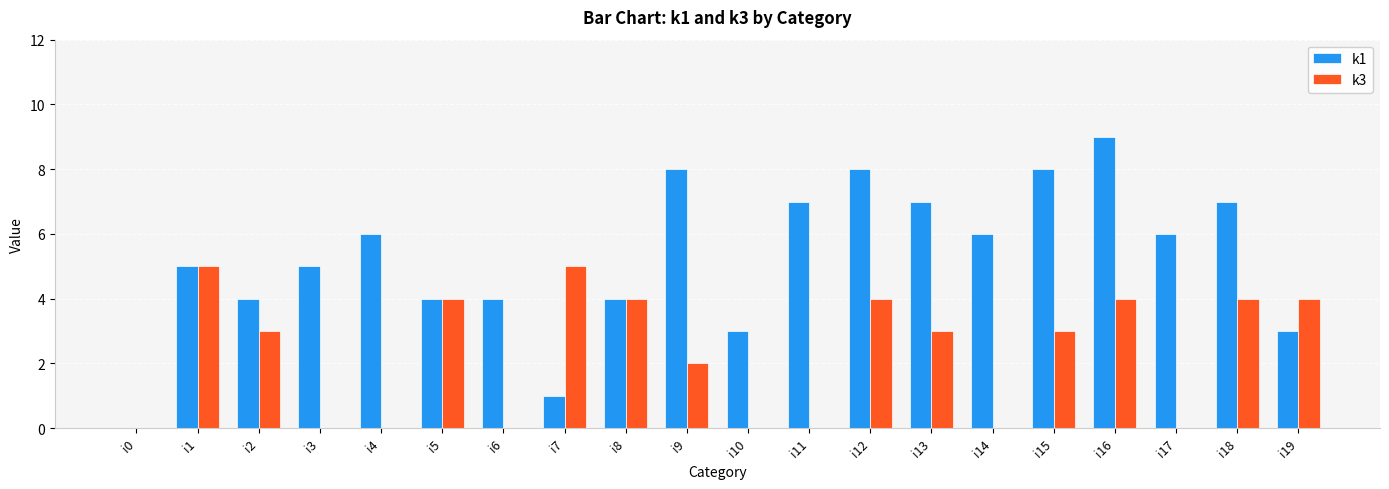

How many data points does each series have?

20